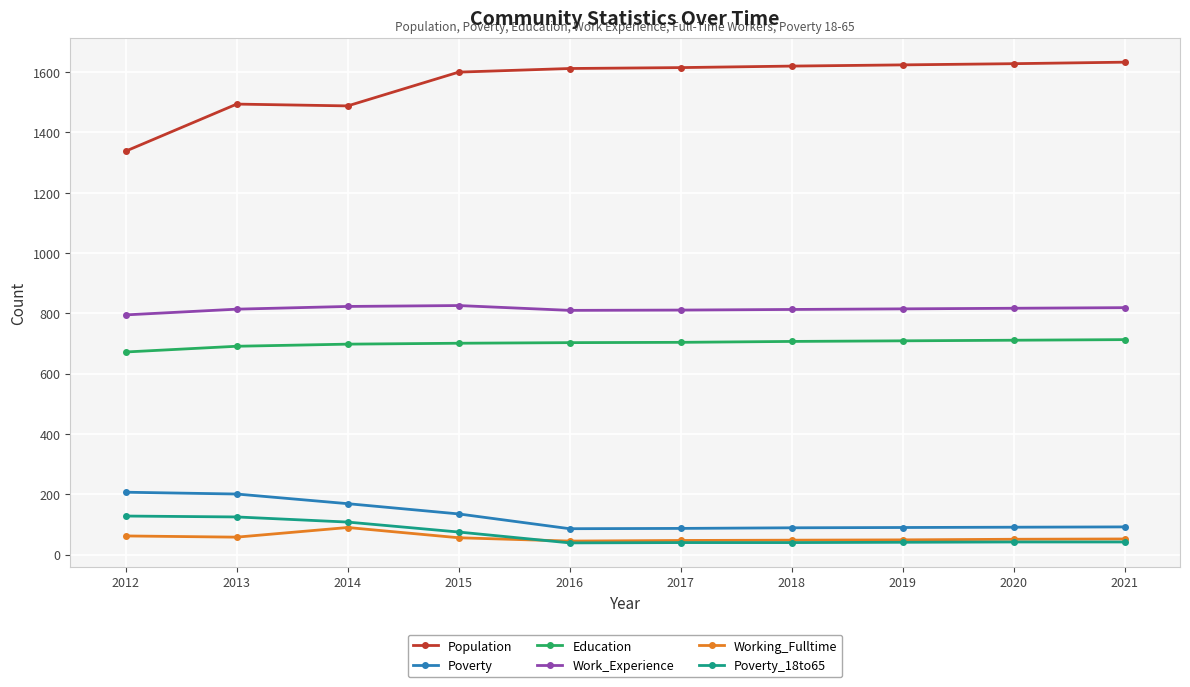

True or false: Work_Experience has more than 0 points higher than both neighbors.

True